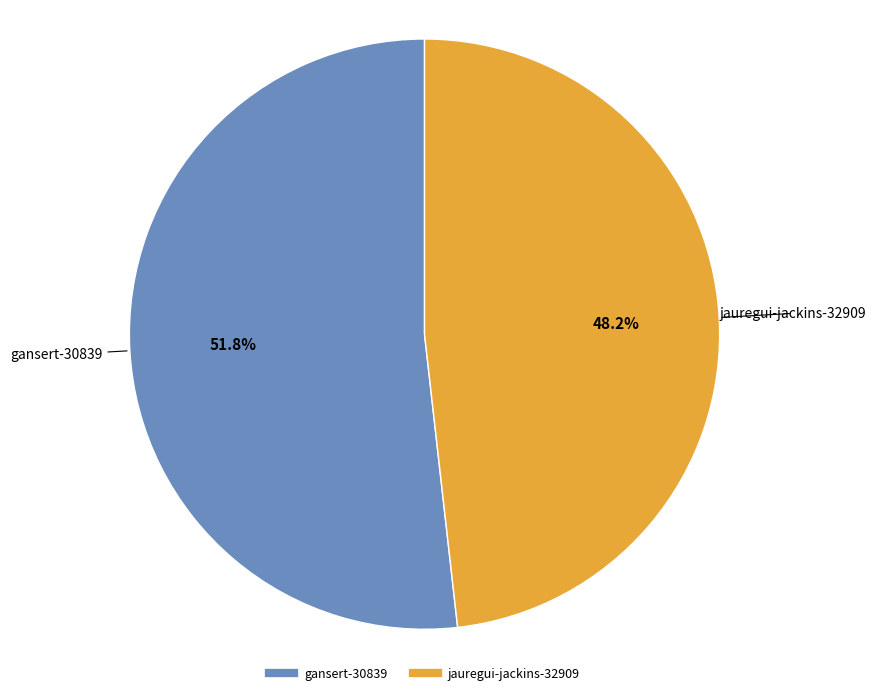

Rank the categories by value from highest to lowest.

gansert-30839, jauregui-jackins-32909